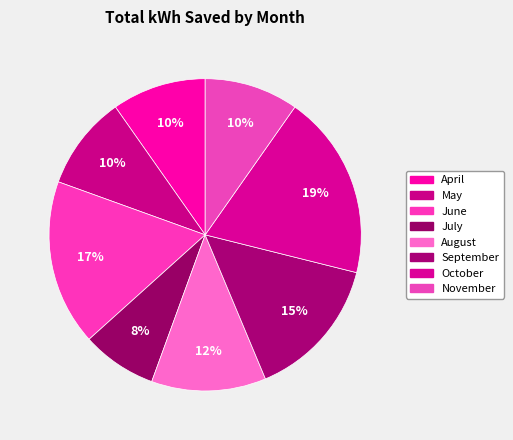

How much of the chart is everything except October?

80.9%